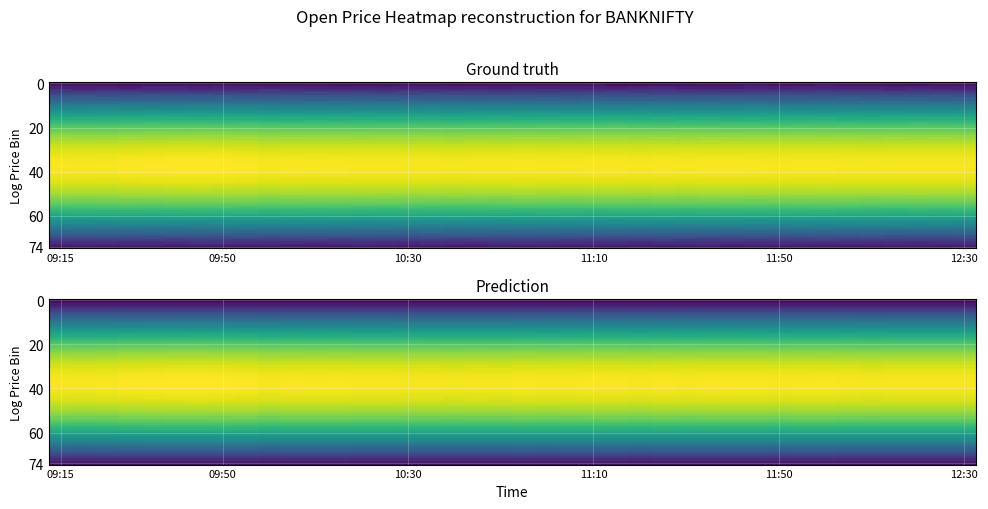

The value of CandleP/N_OpenDay at 10:40 is 0.0. True or false?

True